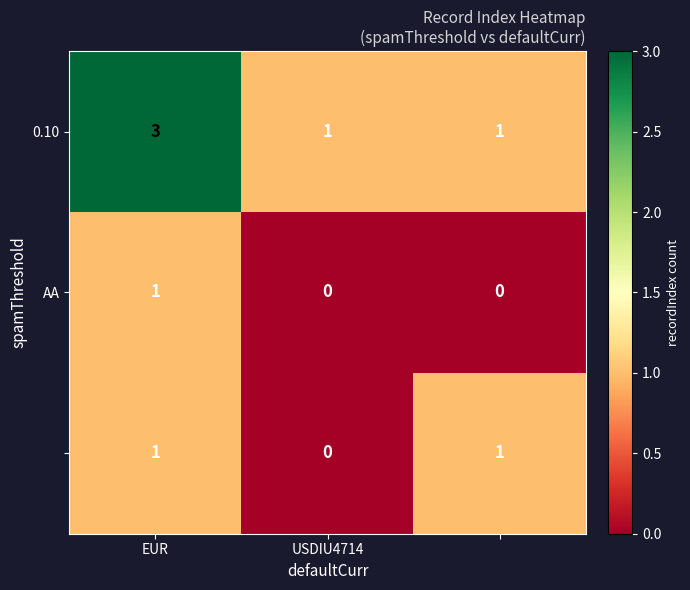

At how many categories does at least one series exceed 0?

3